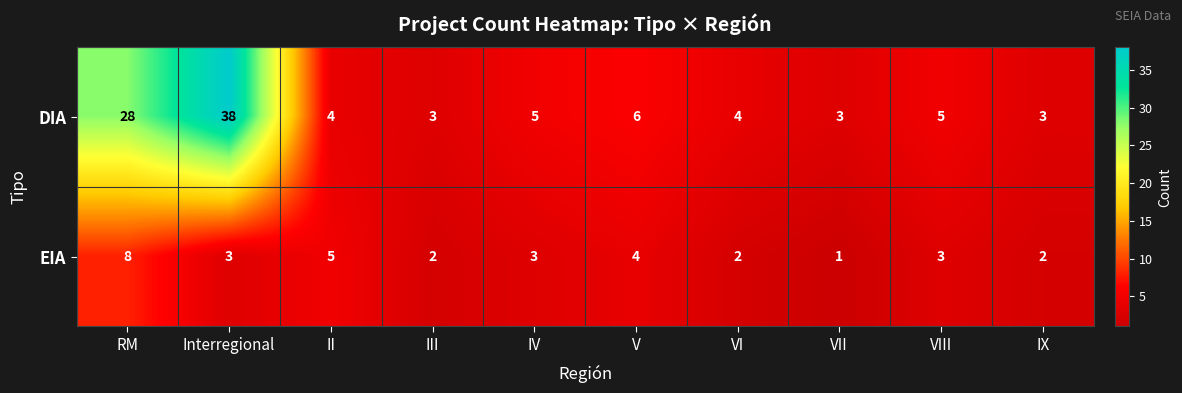

At which category is the sum across all series the highest?

Interregional